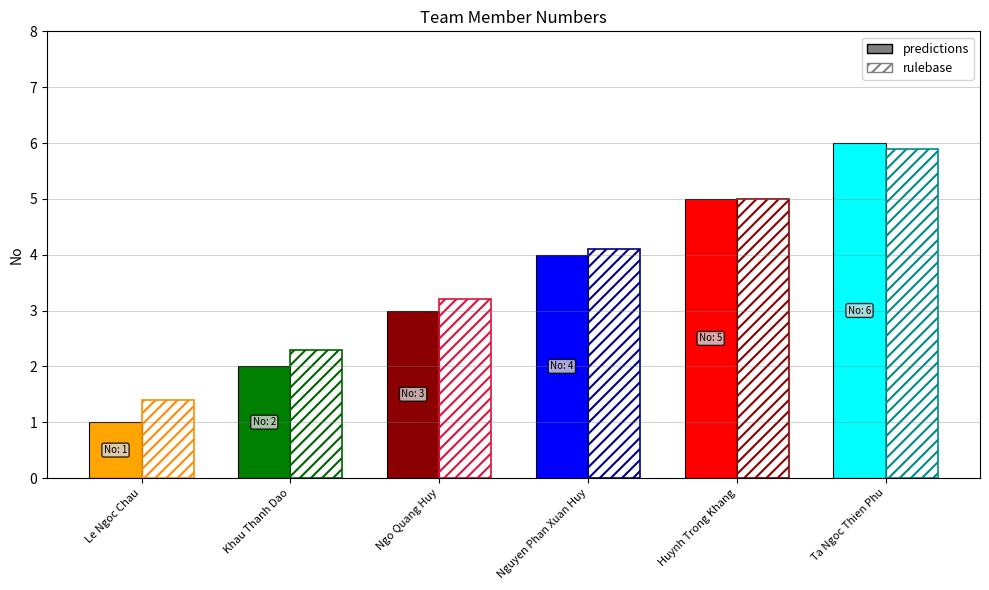

Which category has the lowest value across all series?

Le Ngoc Chau